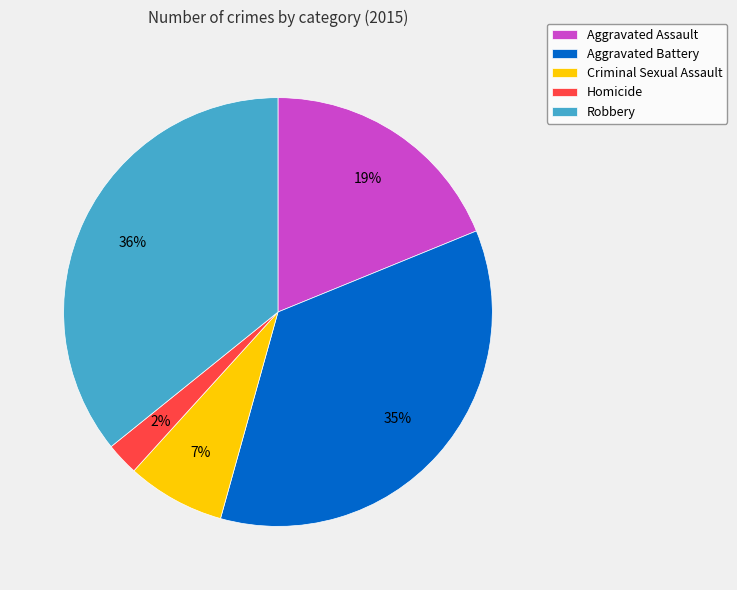

To the nearest percent, what is the difference between the Robbery and Aggravated Assault slice percentages?

17%